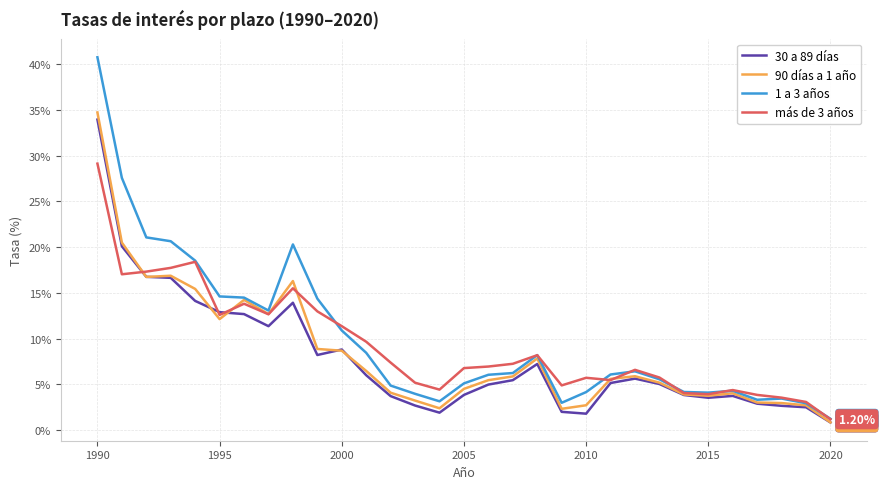

Which series has the widest spread of values?

1 a 3 años